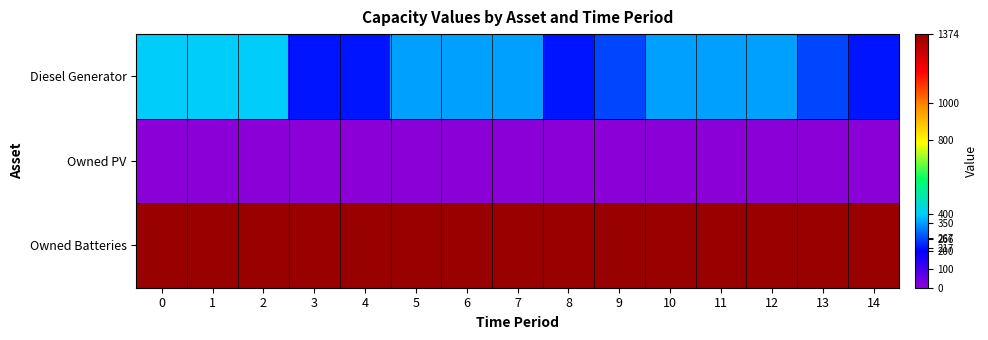

Reading right to left, transcribe all the data shown in this chart.

Diesel Generator: 14=217	13=266	12=350	11=350	10=350	9=267	8=217	7=350	6=350	5=350	4=217	3=217	2=400	1=400	0=400
Owned PV: 14=0	13=0	12=0	11=0	10=0	9=0	8=0	7=0	6=0	5=0	4=0	3=0	2=0	1=0	0=0
Owned Batteries: 14=1374	13=1374	12=1374	11=1374	10=1374	9=1374	8=1374	7=1374	6=1374	5=1374	4=1374	3=1374	2=1374	1=1374	0=1374